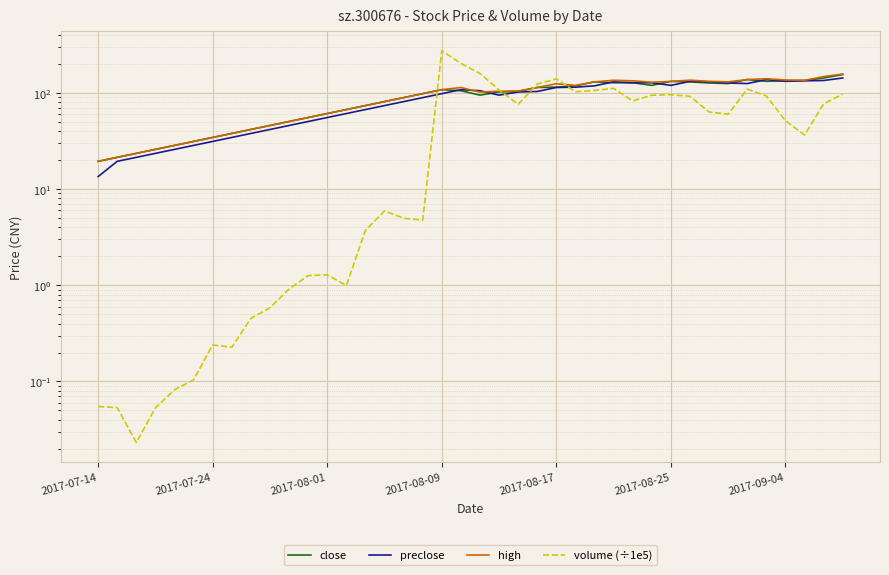

Which series has the largest range (max minus min)?

volume (÷1e5)